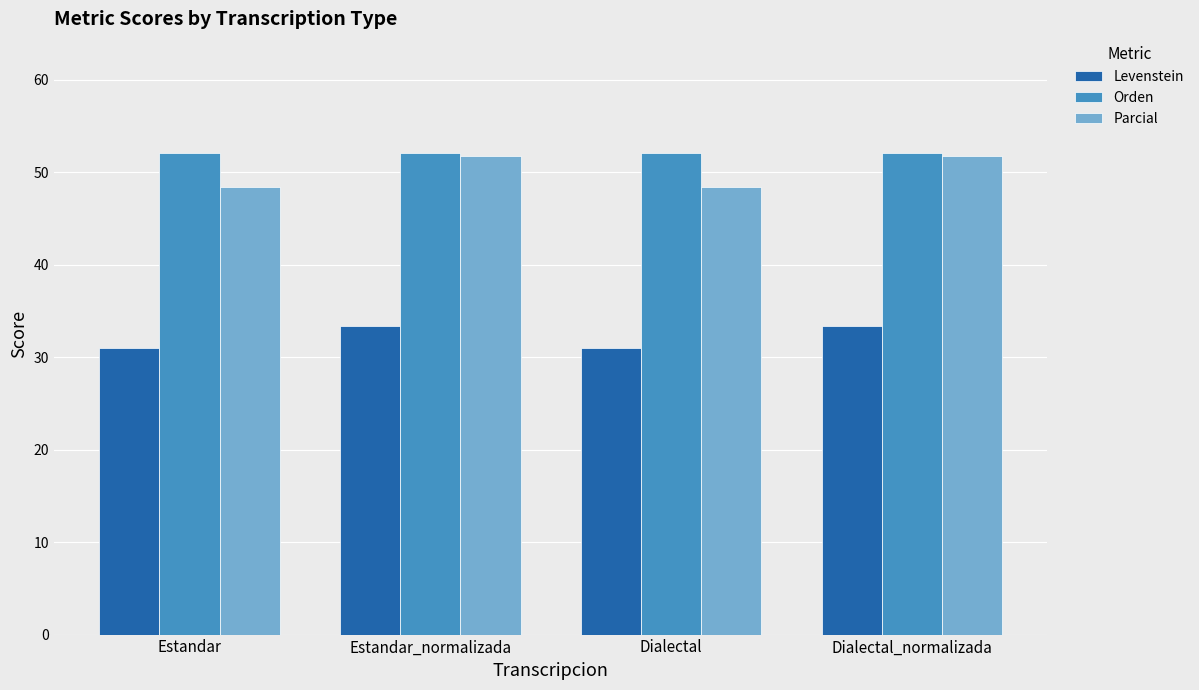

How many bars are there in each group?

3